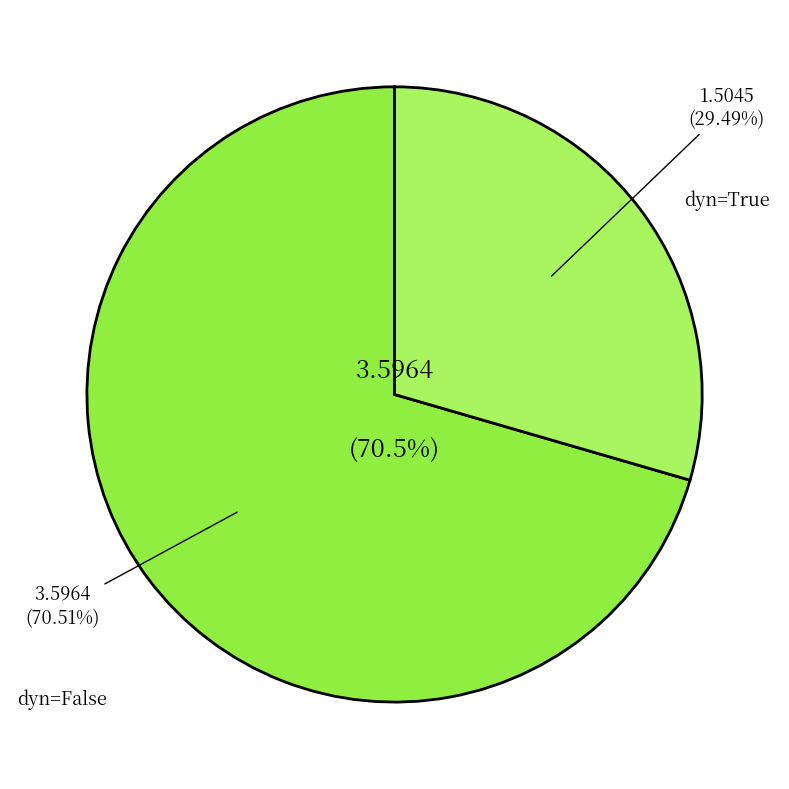

Is 31 the majority of the pie?

No